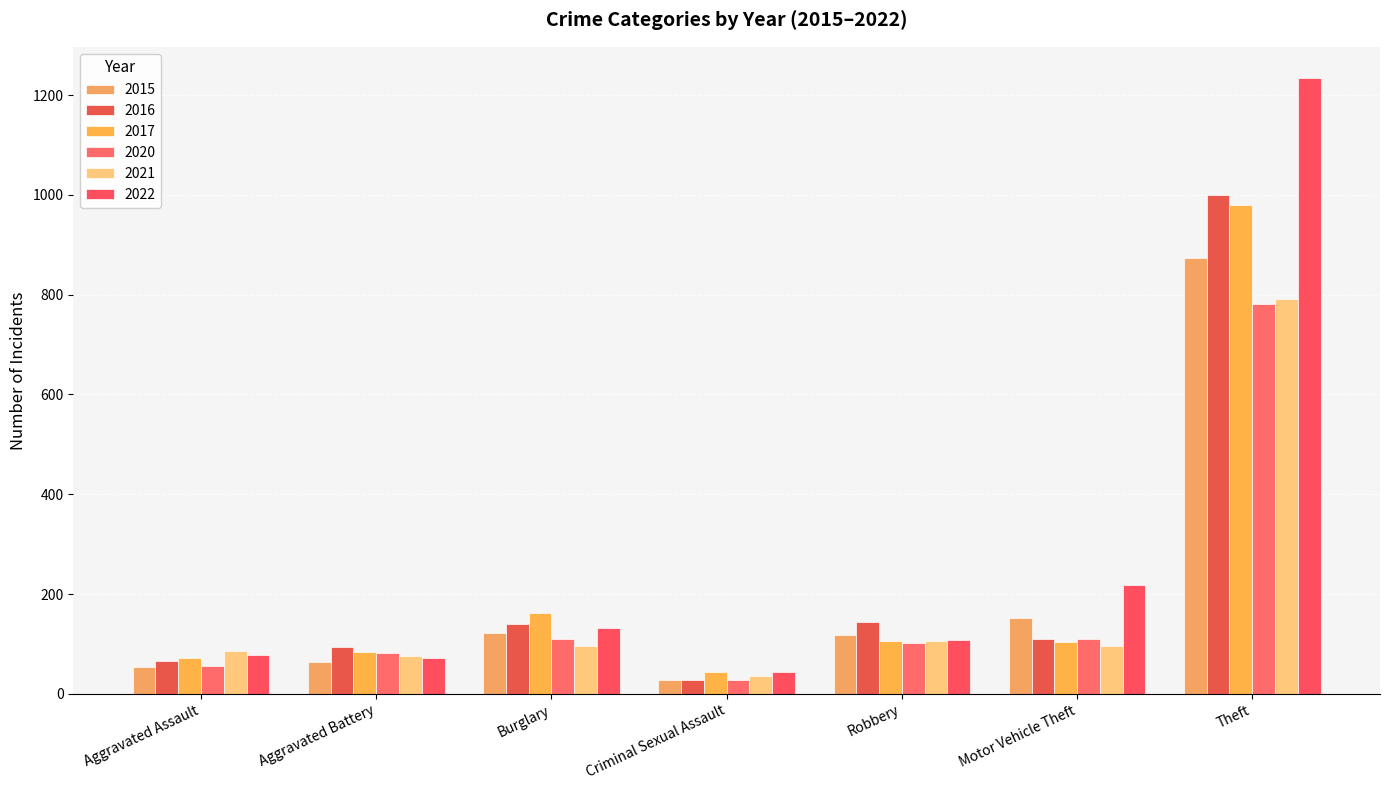

What is the difference between the 2021 values at Robbery and Motor Vehicle Theft?

9